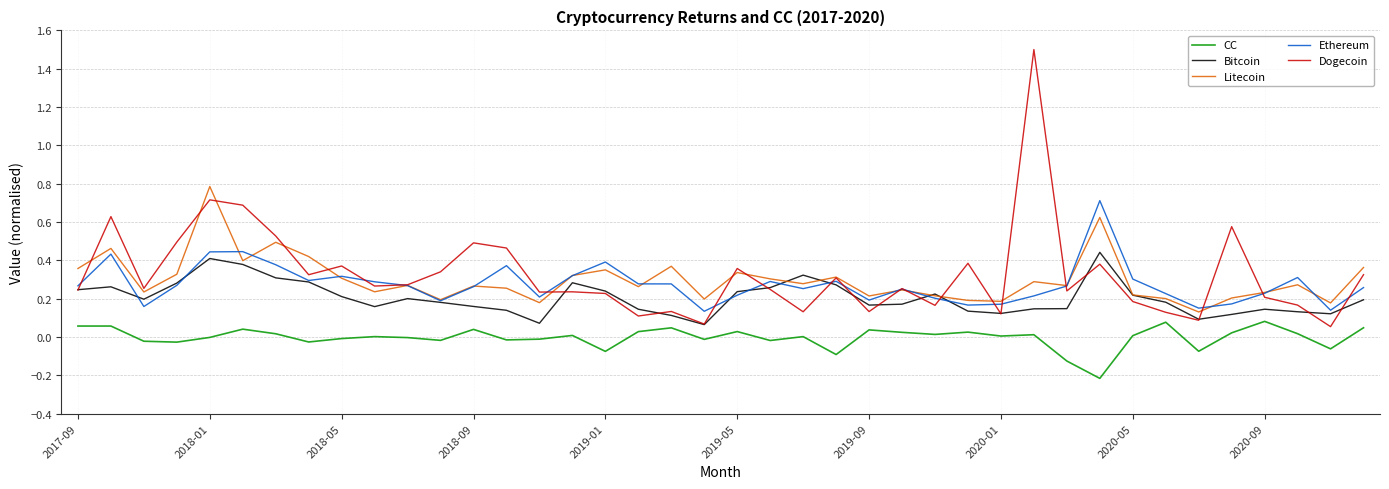

True or false: Litecoin and CC cross at least once.

False